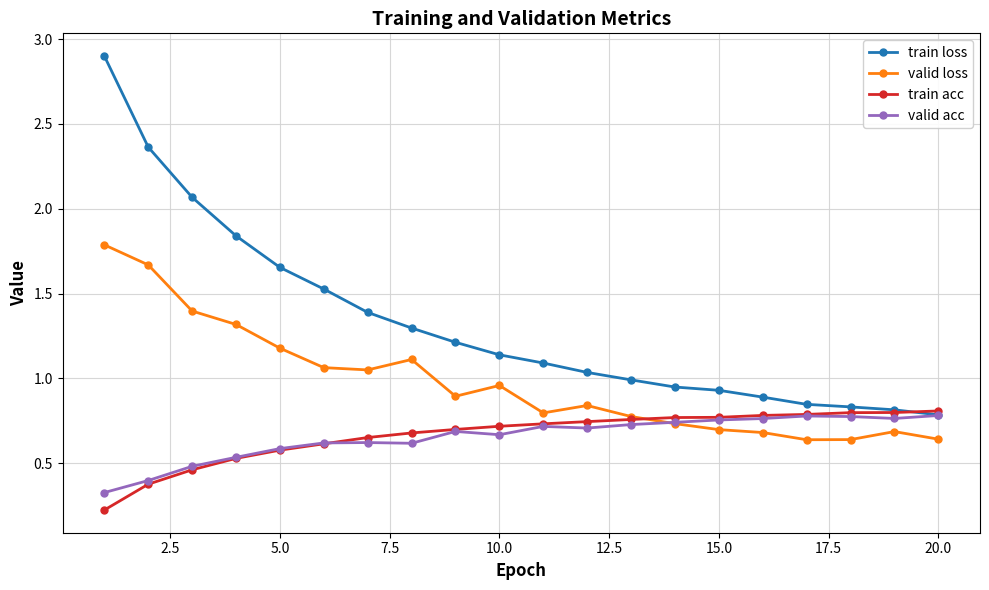

Which series has the largest range (max minus min)?

train loss